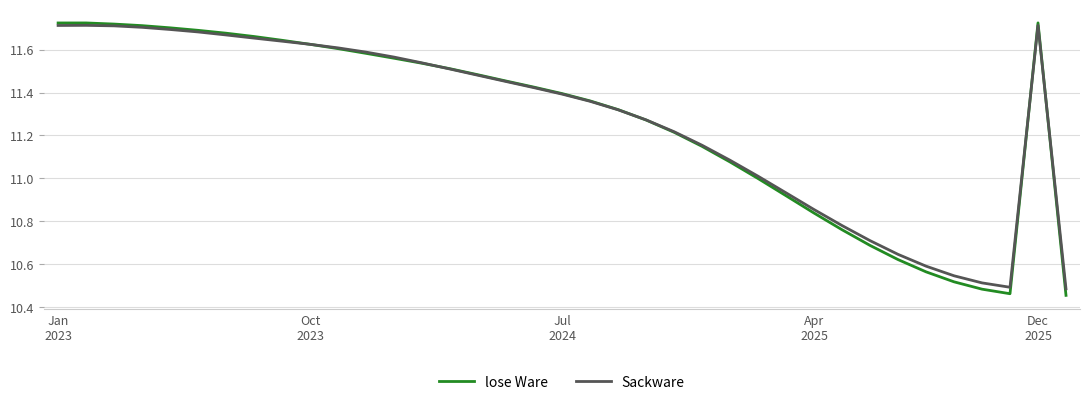

Which series has the widest spread of values?

lose Ware